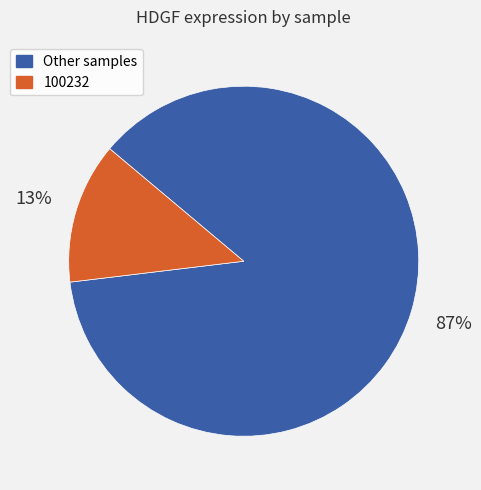

Is it true that 100232 is 13% of the pie?

True